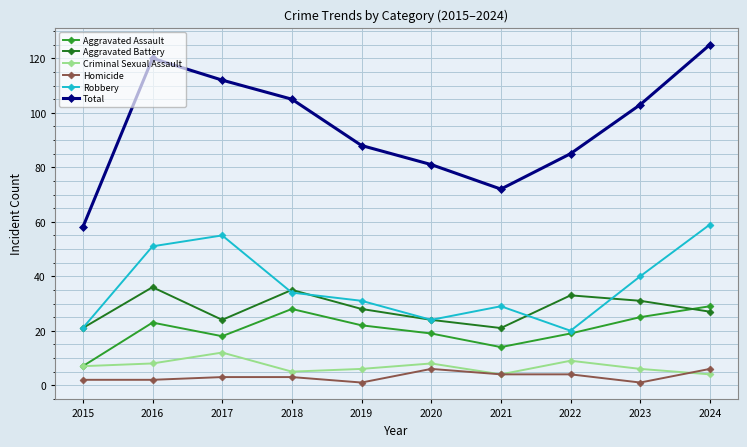

True or false: Total has more than 1 interior local peaks.

False